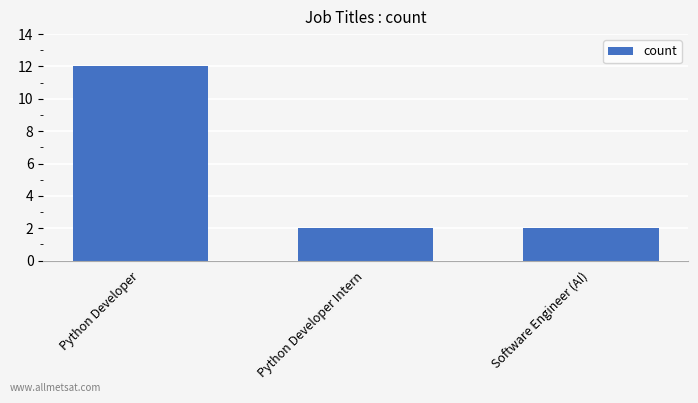

How many series are shown in this chart?

1